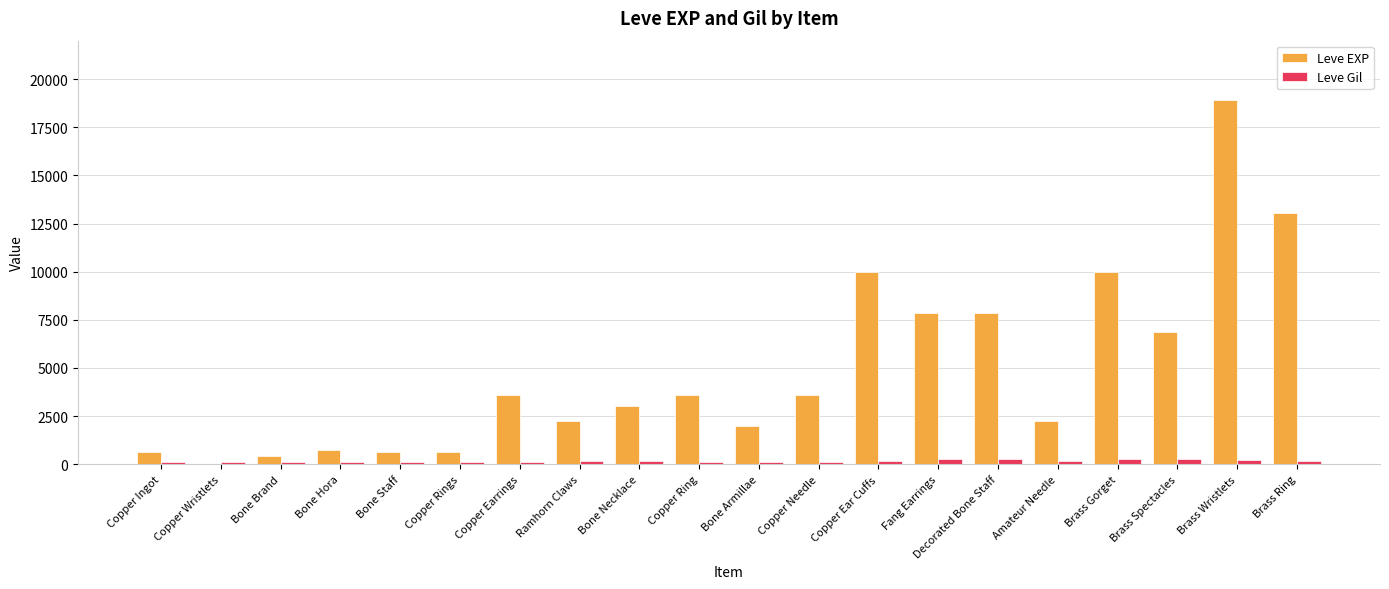

At which category is the sum across all series the highest?

Brass Wristlets